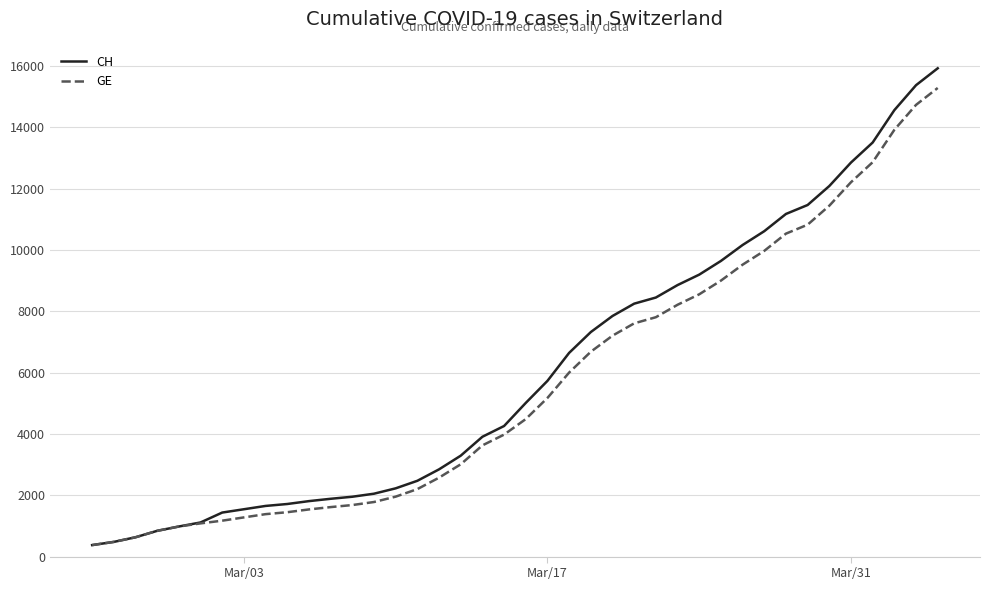

What is the maximum value for GE?

15284